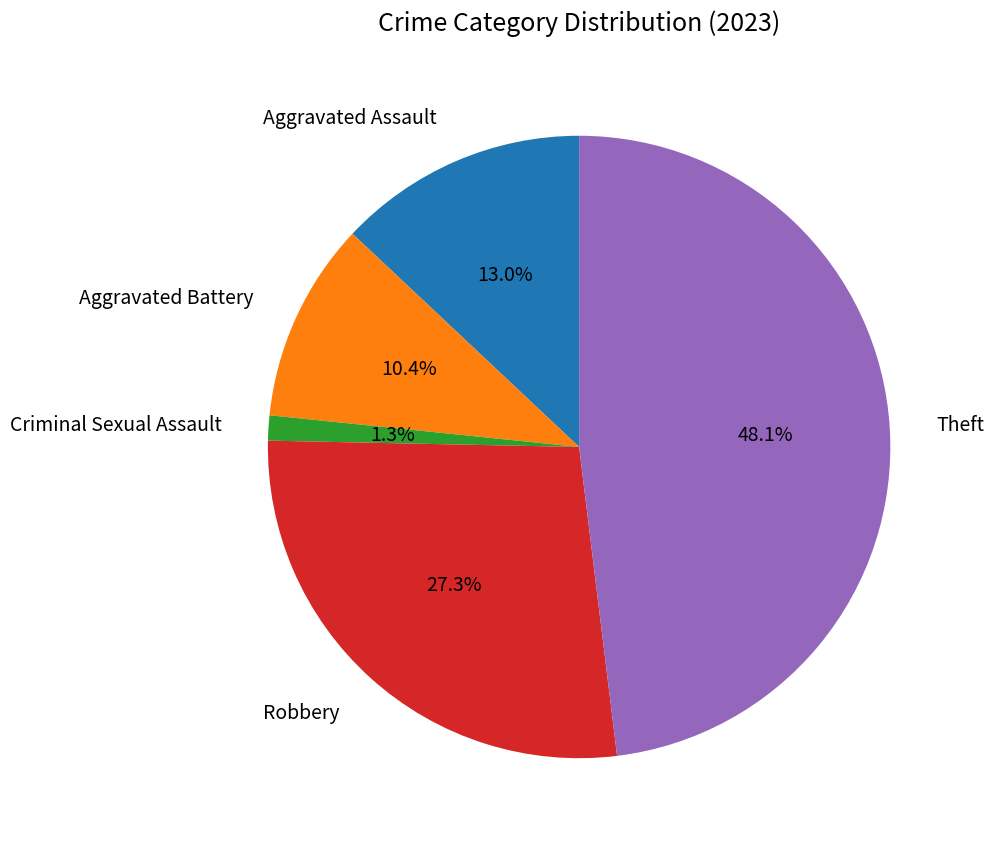

How many slices are in this pie chart?

5